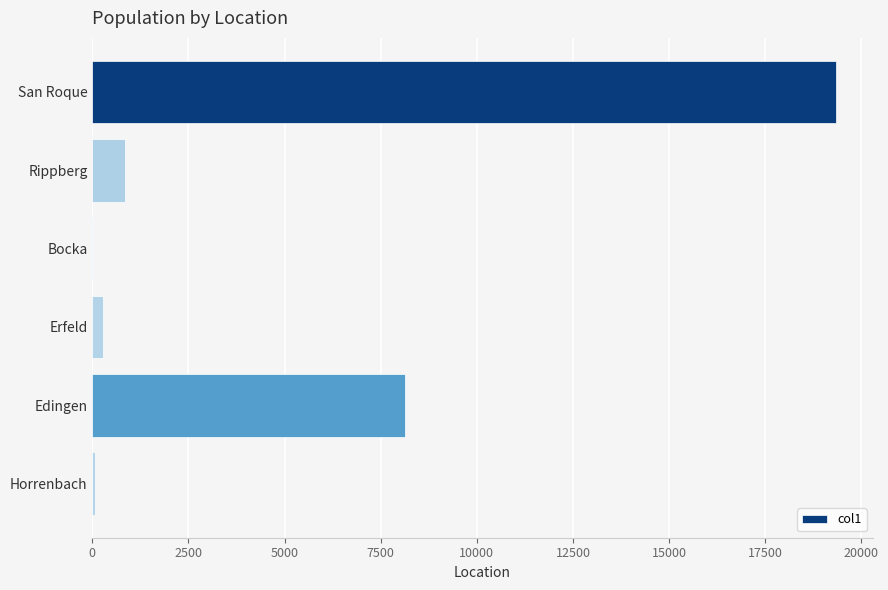

What is the greatest value displayed?

19335